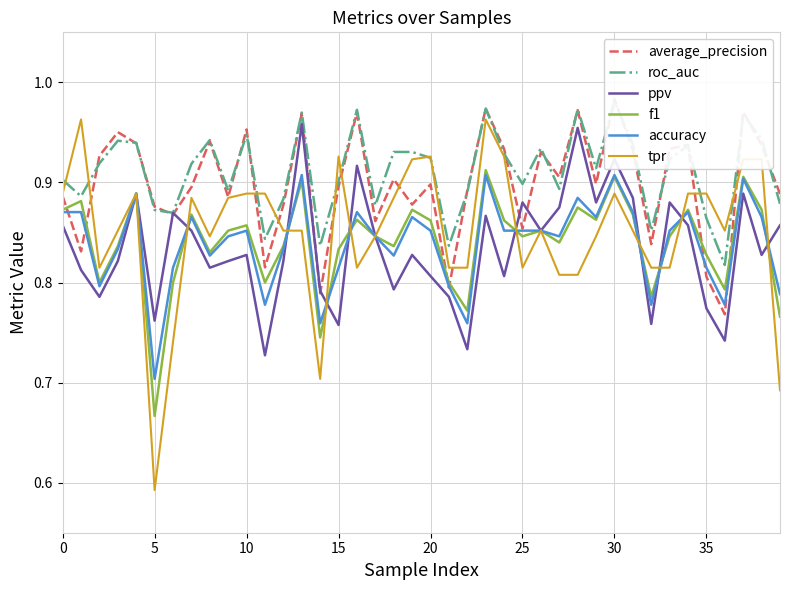

What is the label of the 21st point from the right?

19